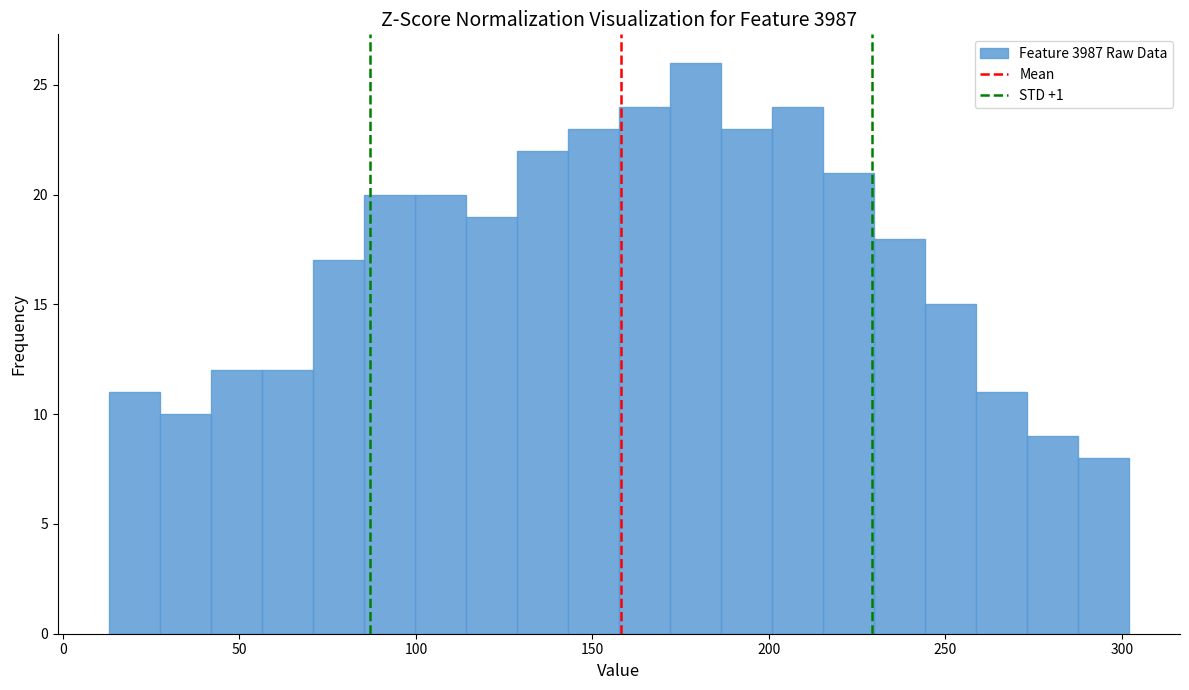

Around what value on the x-axis is the tallest bar? Give the approximate position of its centre, as read against the axis.

180